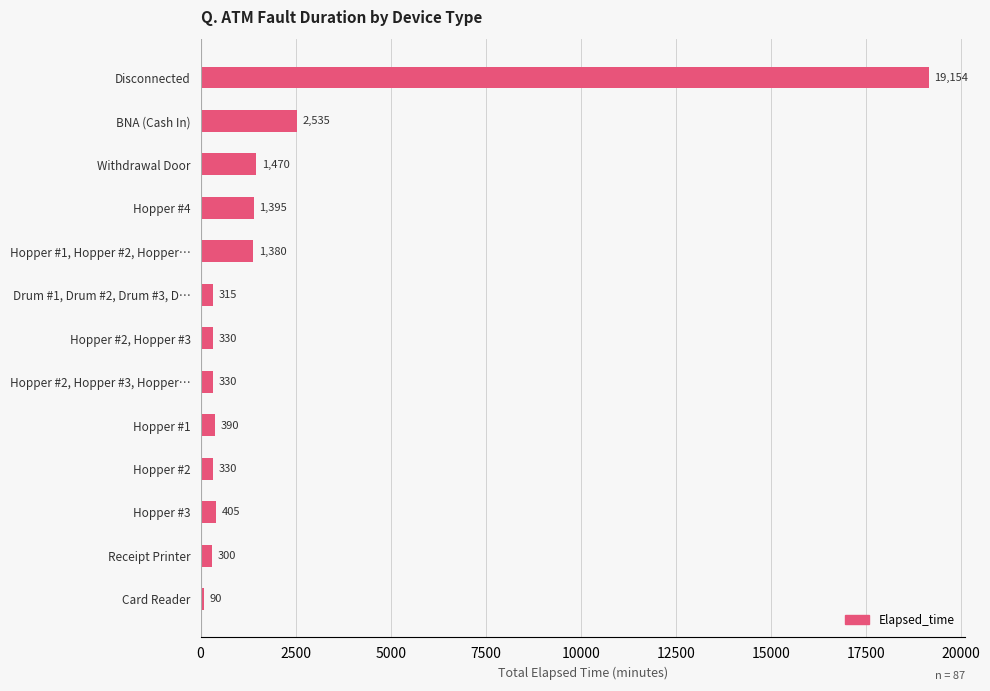

What is the ratio of the value at Hopper #1 to the value at Hopper #2?

1.2